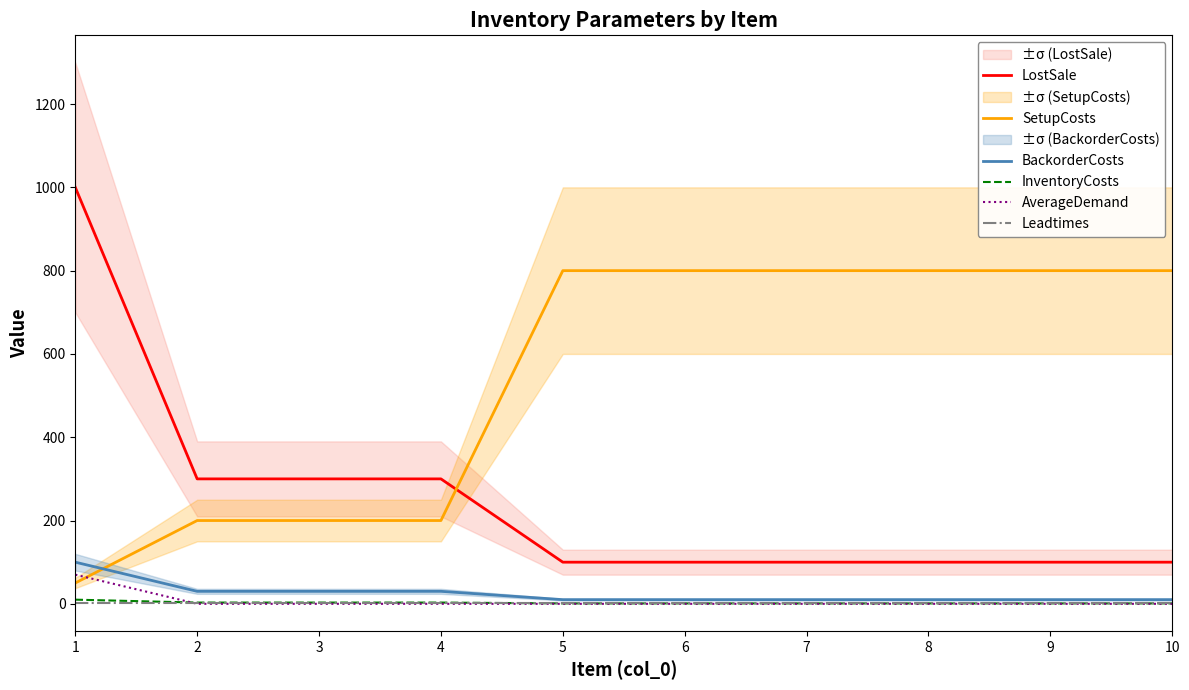

Which label corresponds to the smallest value in the chart?

2